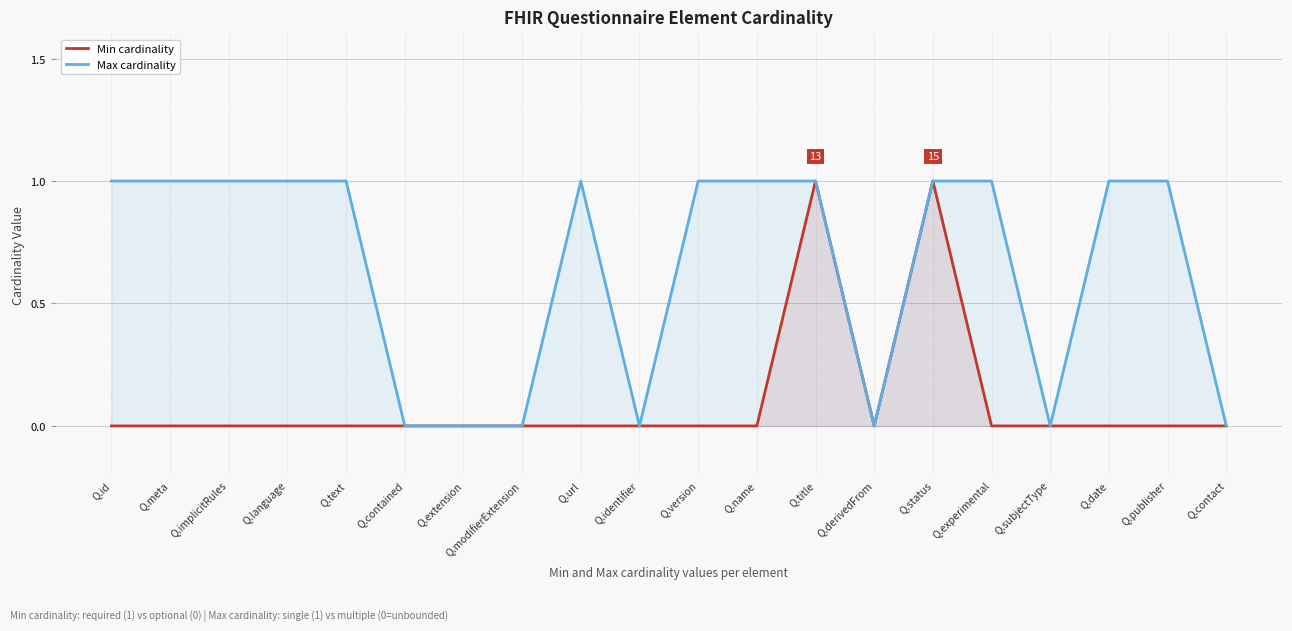

Is it true that Max cardinality equals 1 at Q.experimental?

True